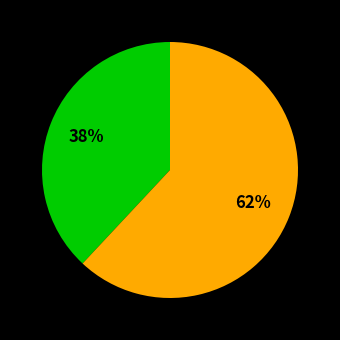

To the nearest percent, what is the difference between the largest and smallest slice percentages?

24%